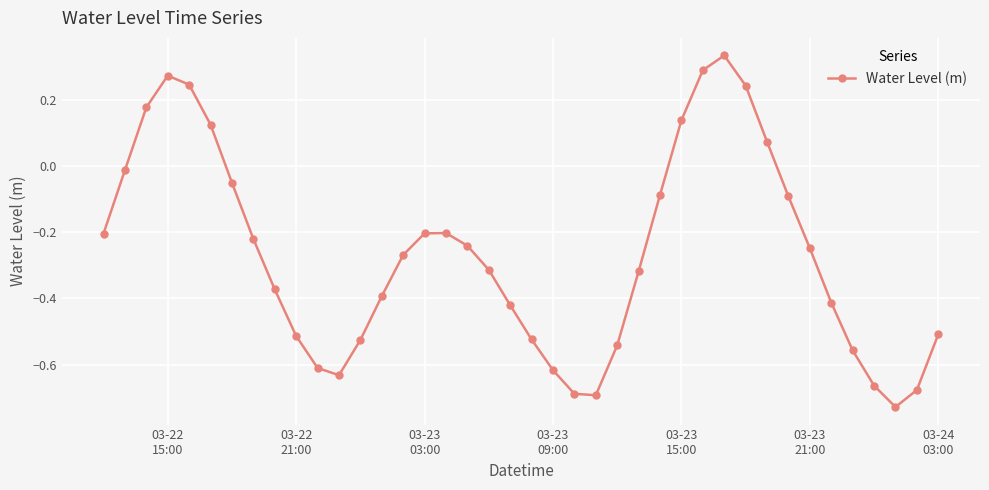

How many points are lower than both their immediate neighbors (excluding endpoints)?

3